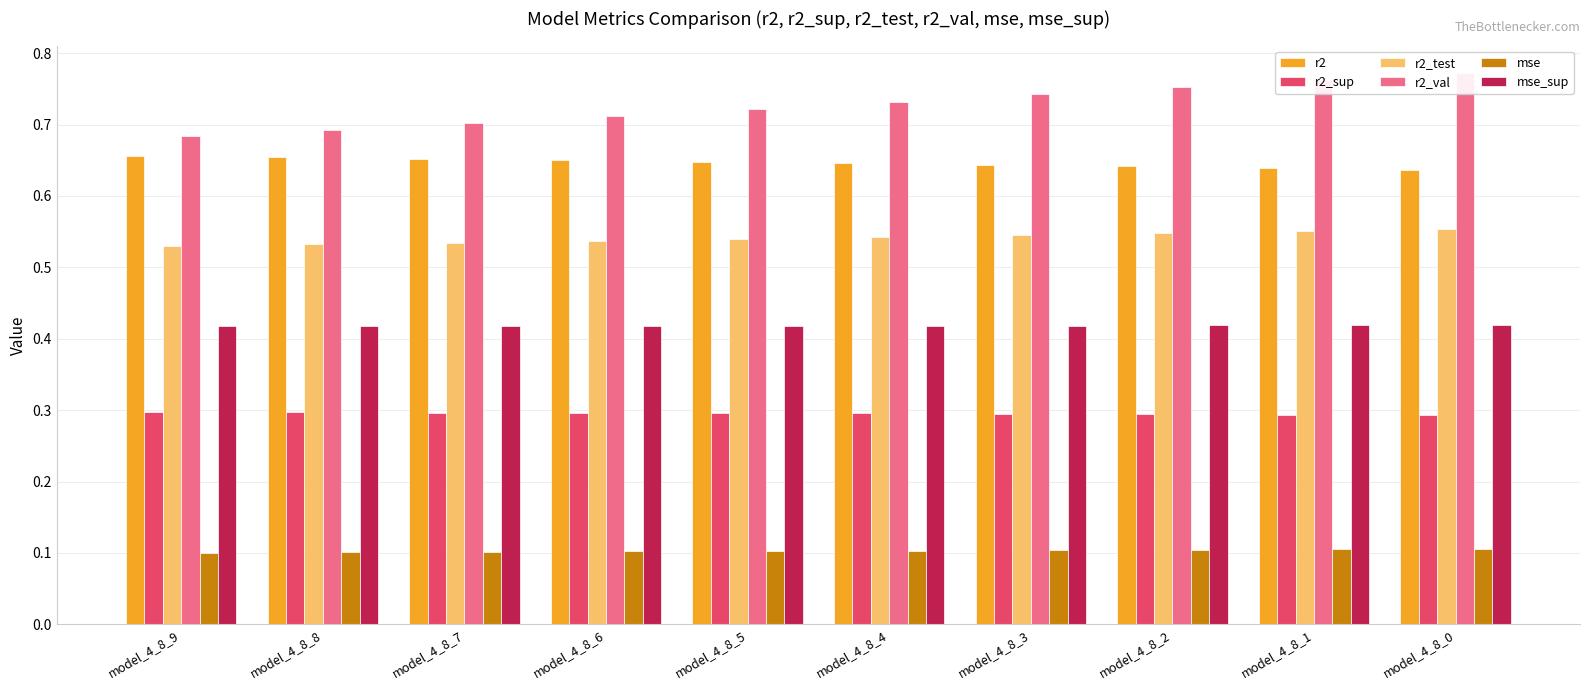

What are all the series names shown in the legend?

r2, r2_sup, r2_test, r2_val, mse, mse_sup